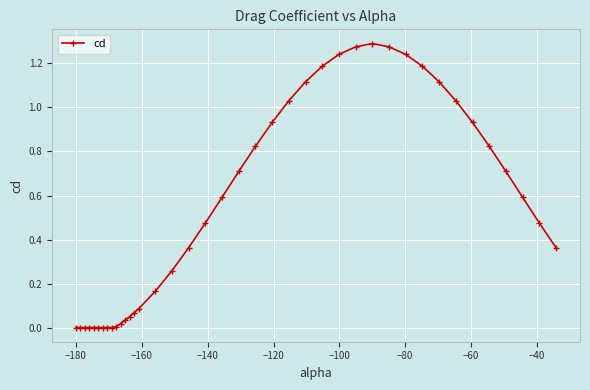

What is the sum of all values?

21.5